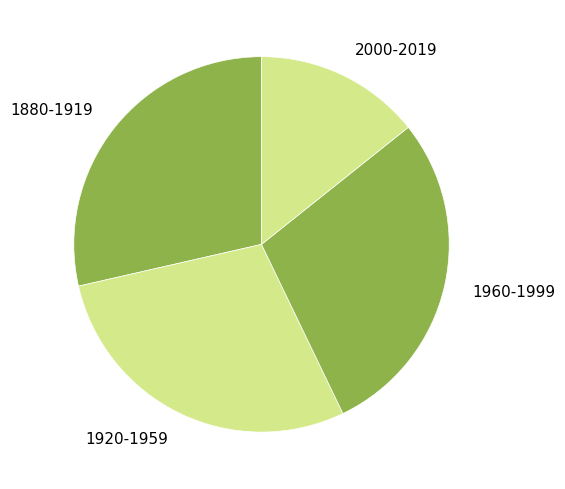

Which category has the smallest portion of the pie?

2000-2019